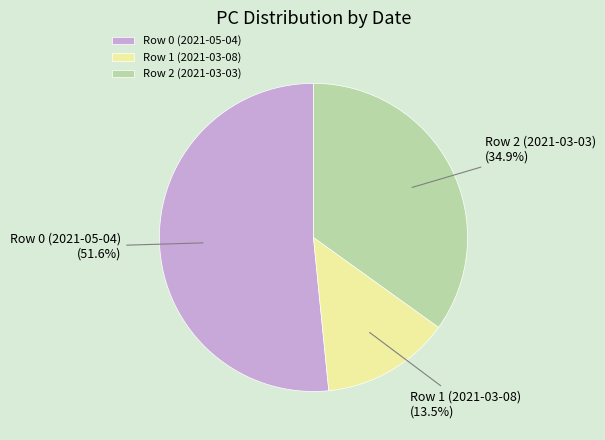

Is the sum of Row 0 (2021-05-04) and Row 2 (2021-03-03) greater than half?

Yes